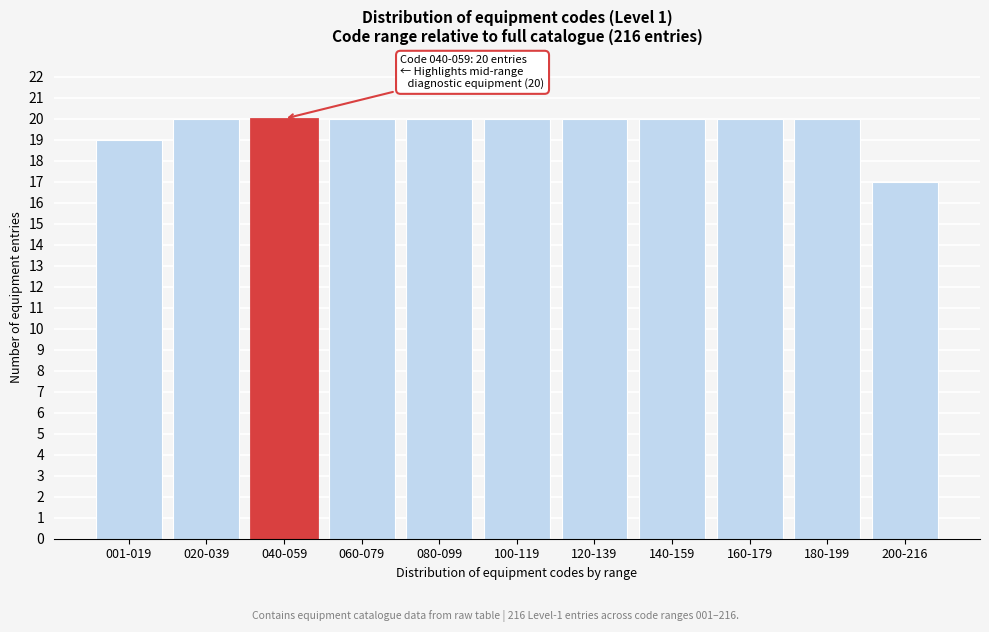

Reading left to right, extract all data points from this chart.

19	20	20	20	20	20	20	20	20	20	17